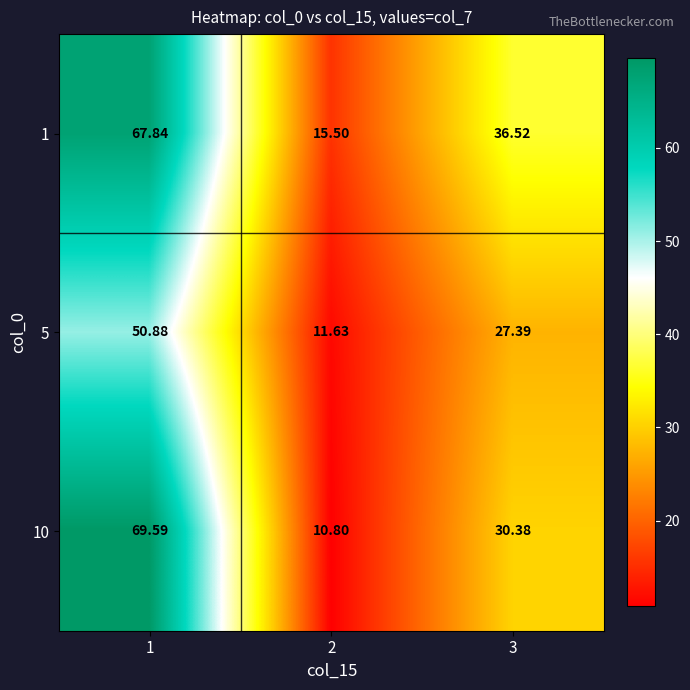

Is the value of 10 at 3 greater than the value of 5 at 3?

Yes